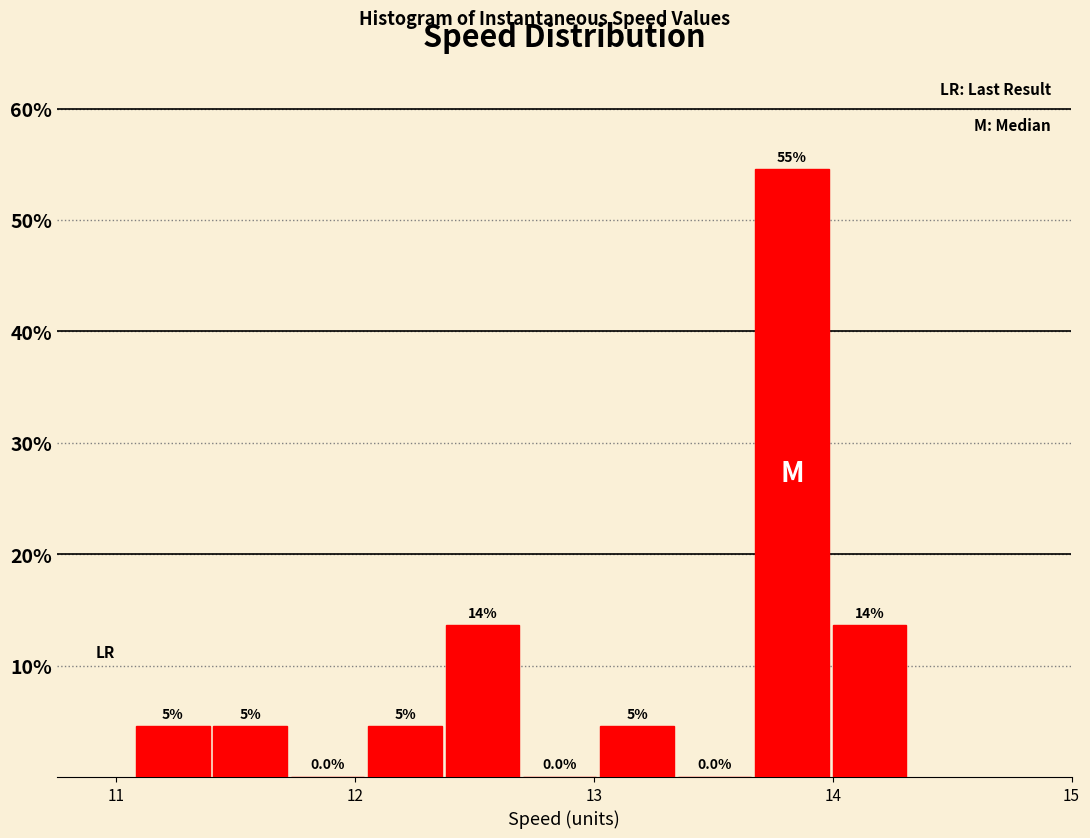

Read against the x-axis, roughly where is the centre of the tallest bar?

13.8